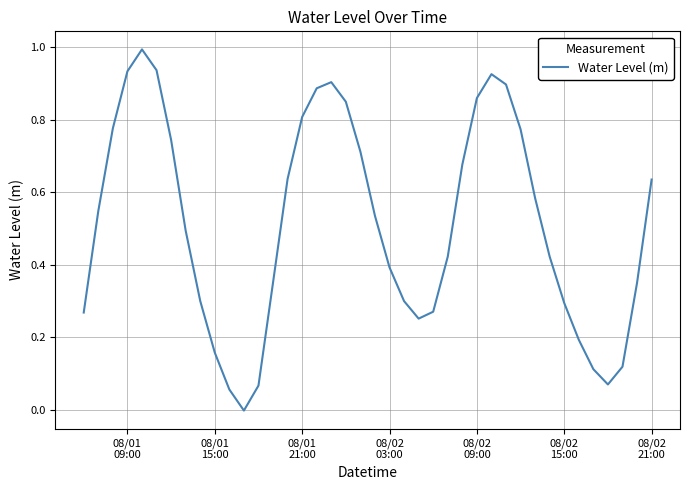

How many values are below zero?

1